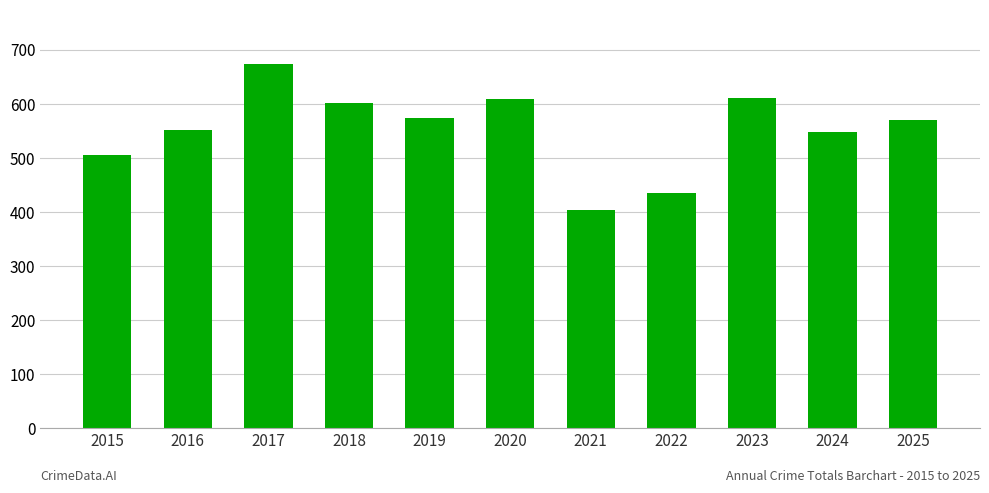

What is the value of the 2nd bar from the left?

551